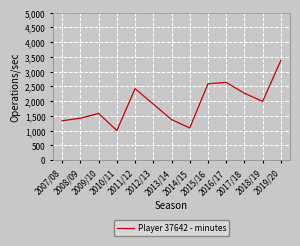

What is the average value?

1924